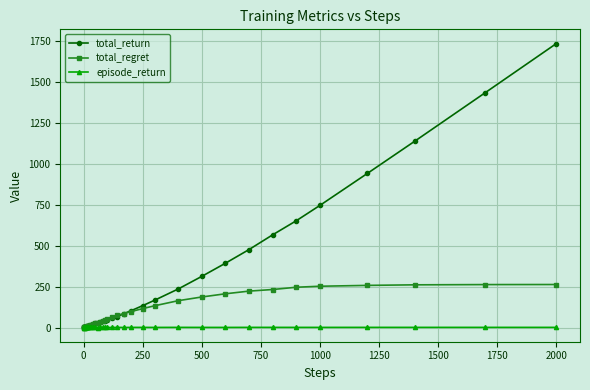

List the series in order of their overall mean, highest first.

total_return, total_regret, episode_return